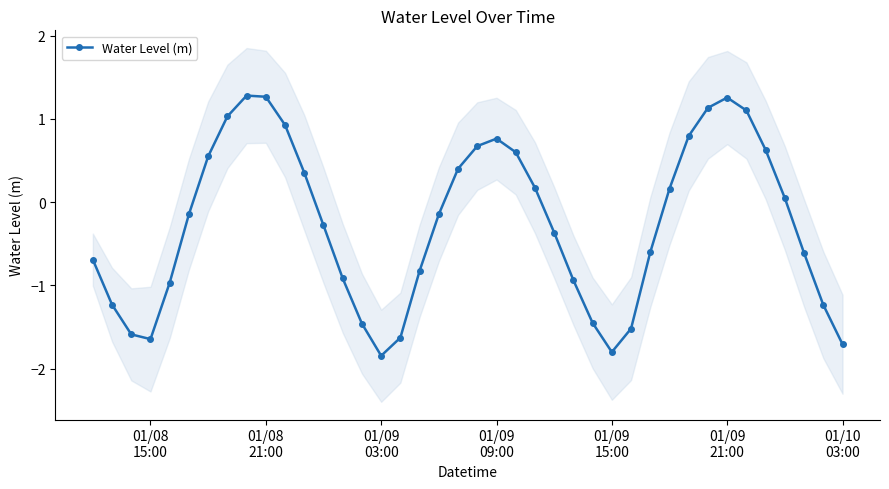

What is the value of the 39th point from the left?

-1.2